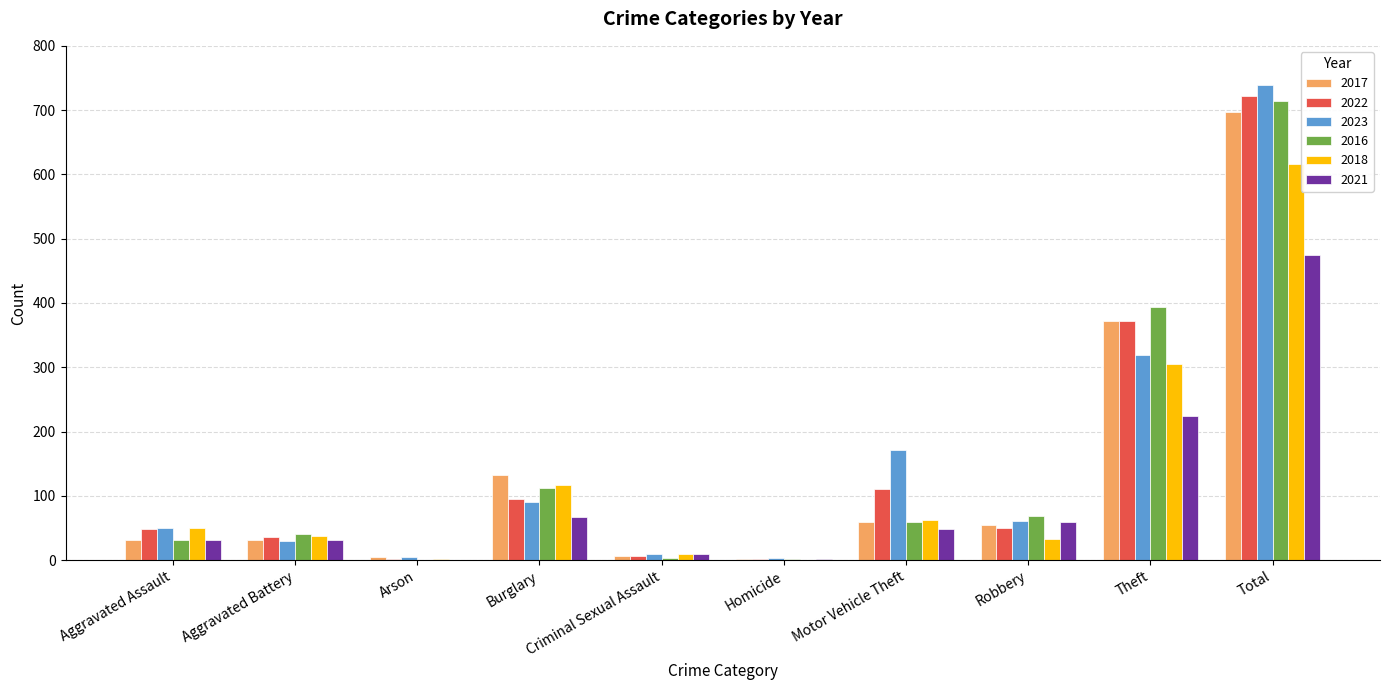

What is the sum of the 2017 values at Aggravated Assault and Burglary?

165